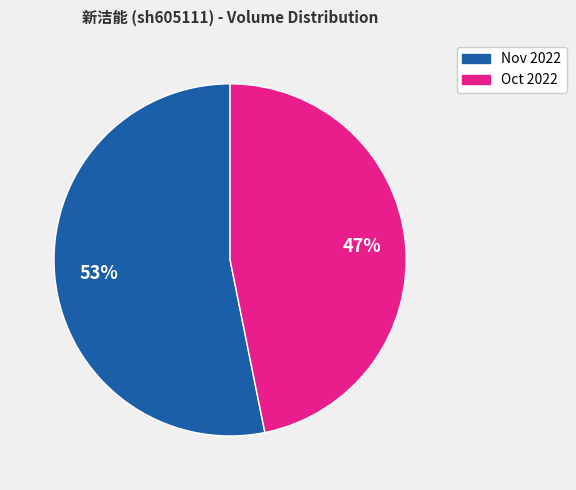

Is there any slice that represents more than half of the pie?

Yes